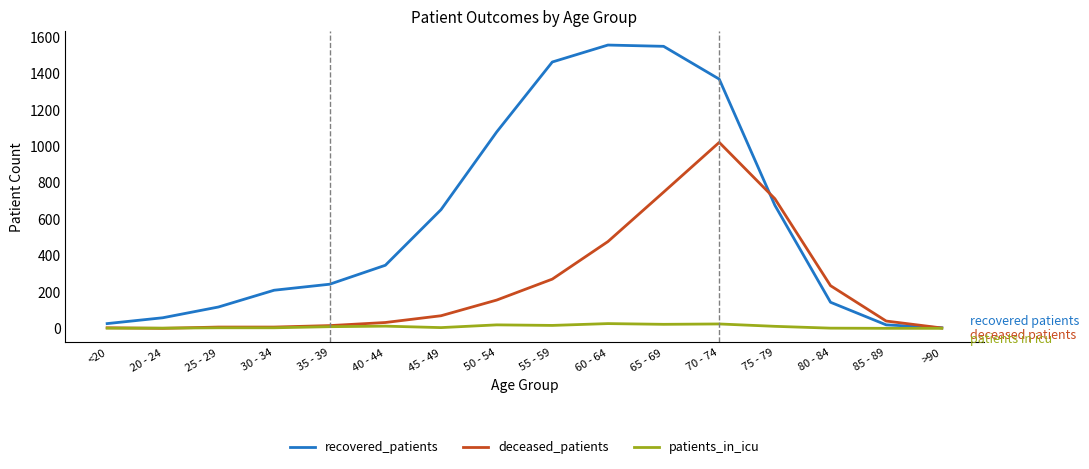

At which label is recovered_patients closest to 778?

75 - 79